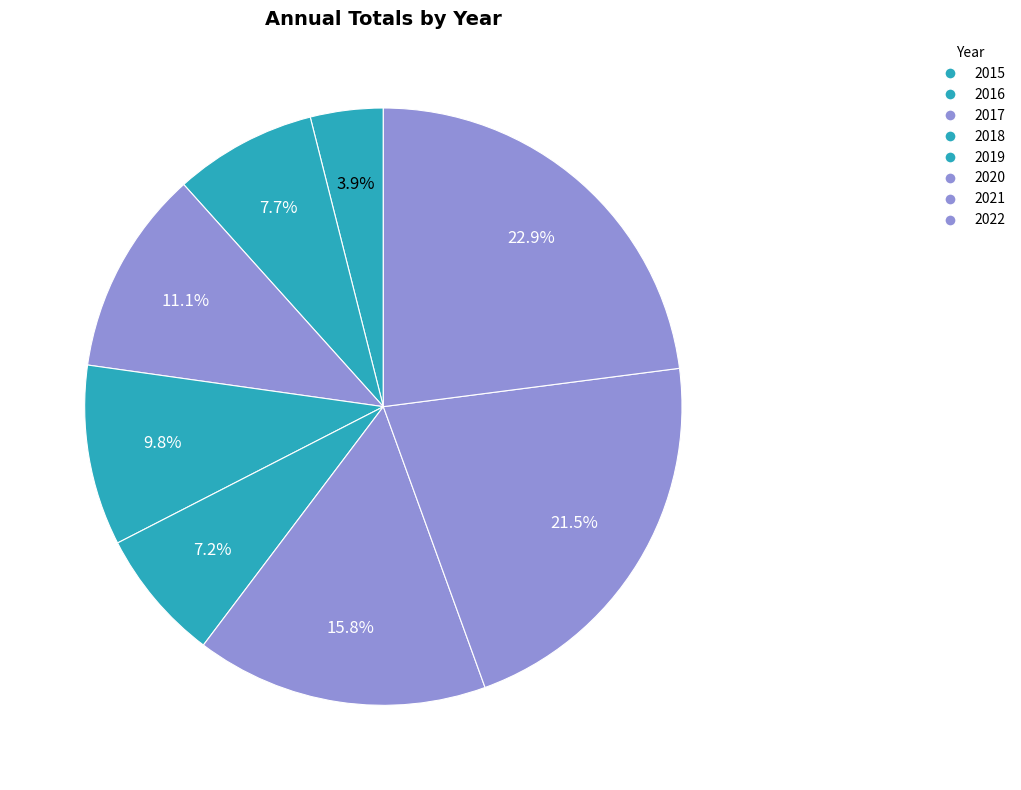

How many slices are in this pie chart?

8